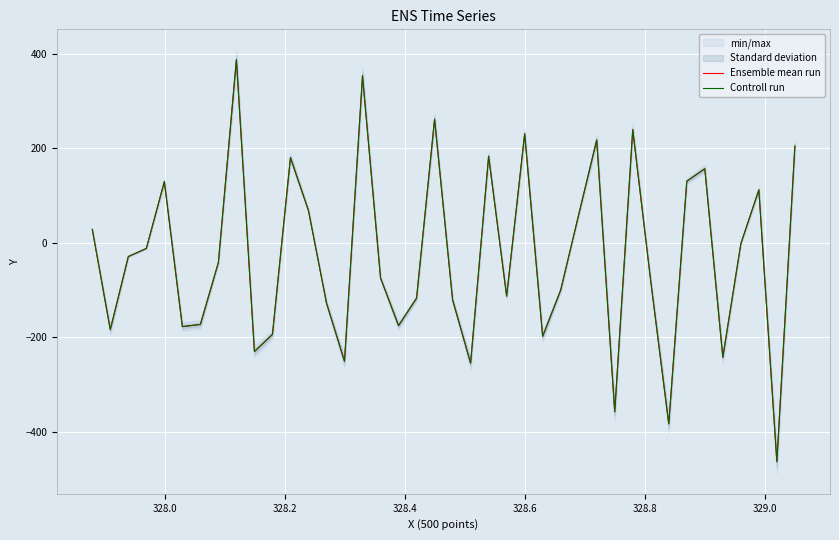

Which series has the widest spread of values?

Ensemble mean run